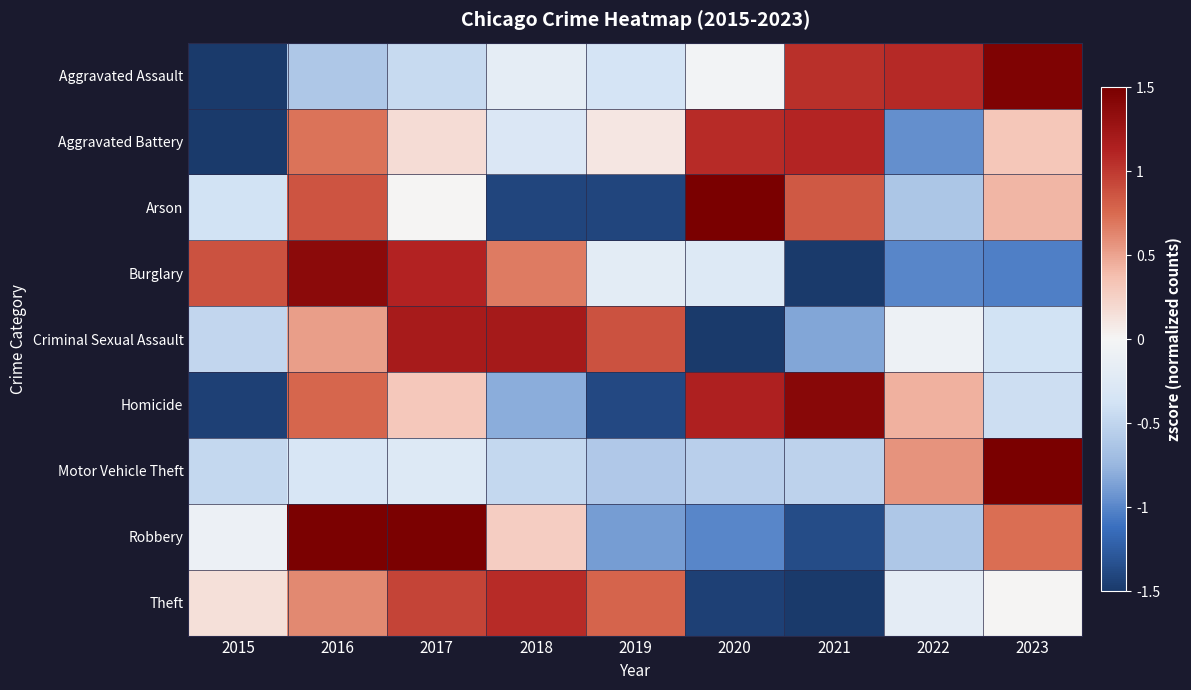

Reading left to right, extract all data points from this chart.

Aggravated Assault: 2015=-2.0	2016=-0.6	2017=-0.4	2018=-0.2	2019=-0.4	2020=-0.0	2021=1.0	2022=1.1	2023=1.5
Aggravated Battery: 2015=-2.2	2016=0.7	2017=0.2	2018=-0.3	2019=0.1	2020=1.1	2021=1.1	2022=-1.0	2023=0.3
Arson: 2015=-0.4	2016=0.9	2017=0.0	2018=-1.4	2019=-1.4	2020=1.7	2021=0.8	2022=-0.6	2023=0.4
Burglary: 2015=0.9	2016=1.4	2017=1.1	2018=0.7	2019=-0.2	2020=-0.3	2021=-1.6	2022=-1.0	2023=-1.0
Criminal Sexual Assault: 2015=-0.5	2016=0.5	2017=1.2	2018=1.2	2019=0.9	2020=-2.0	2021=-0.8	2022=-0.1	2023=-0.4
Homicide: 2015=-1.5	2016=0.8	2017=0.3	2018=-0.8	2019=-1.4	2020=1.1	2021=1.4	2022=0.4	2023=-0.4
Motor Vehicle Theft: 2015=-0.5	2016=-0.3	2017=-0.3	2018=-0.5	2019=-0.6	2020=-0.6	2021=-0.5	2022=0.6	2023=2.7
Robbery: 2015=-0.1	2016=1.5	2017=1.5	2018=0.3	2019=-0.9	2020=-1.0	2021=-1.4	2022=-0.6	2023=0.7
Theft: 2015=0.2	2016=0.6	2017=0.9	2018=1.1	2019=0.8	2020=-1.4	2021=-1.9	2022=-0.2	2023=0.0